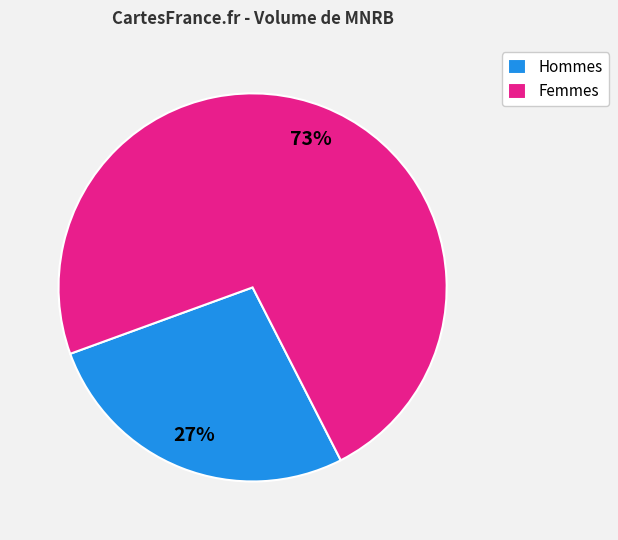

True or false: Femmes accounts for 79% of the total.

False